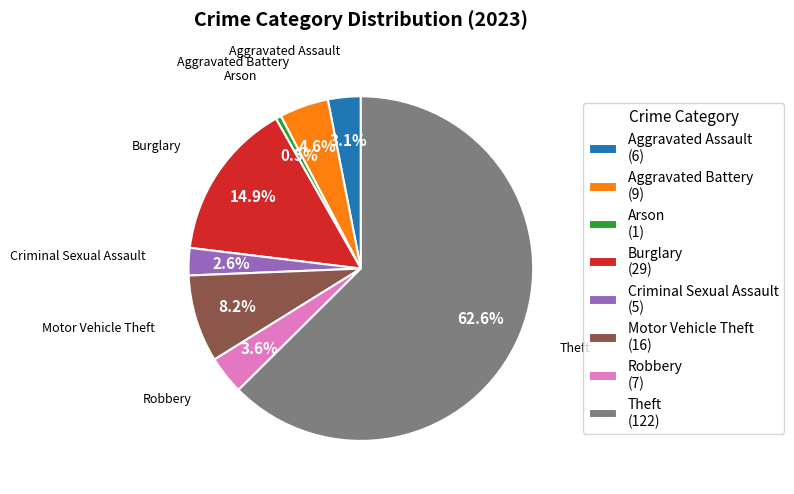

To the nearest percent, what percentage of the pie is Robbery?

4%